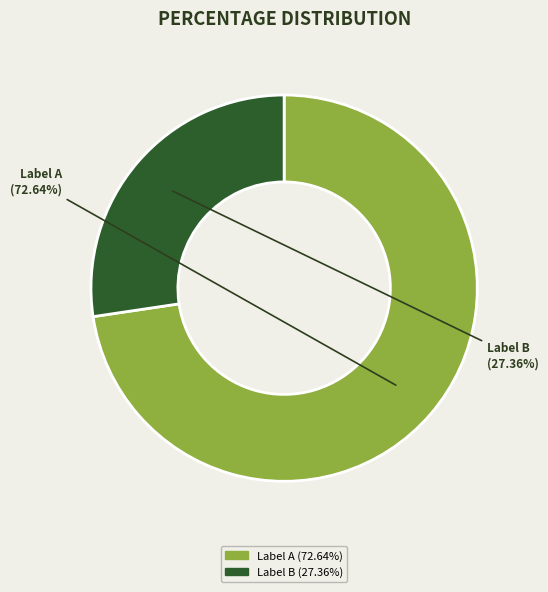

Approximately how many times larger is the value at Label B compared to Label A?

0.4